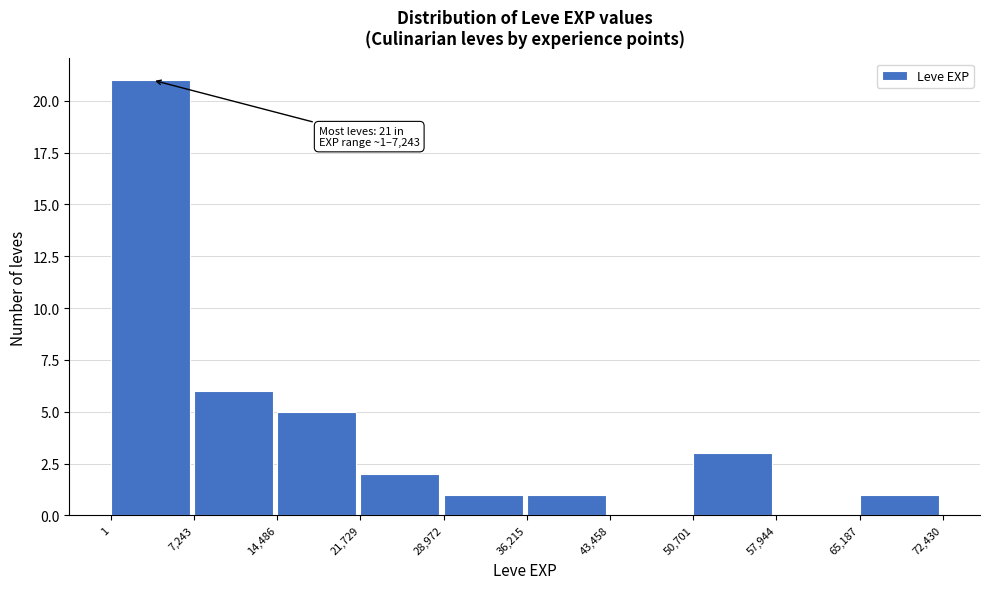

Which range on the x-axis has the tallest bar?

1 to 7,243